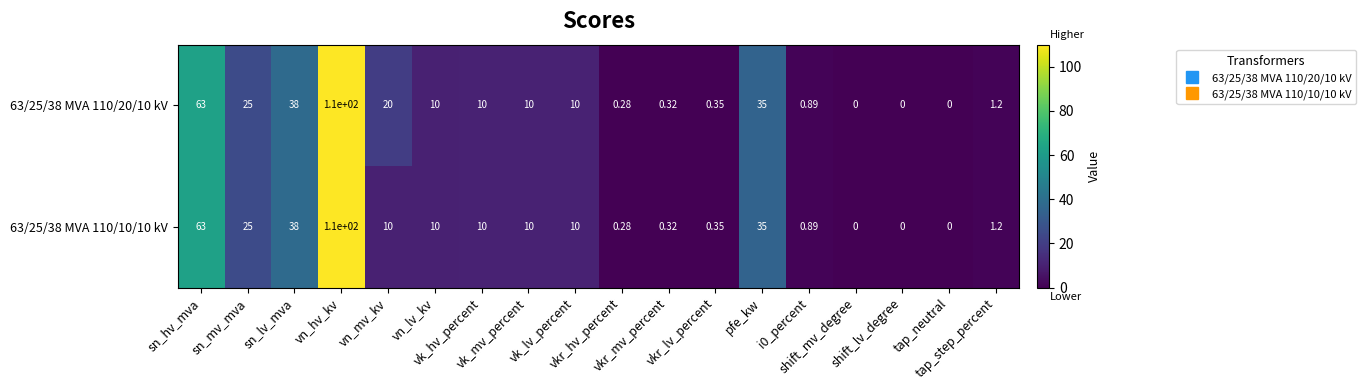

Reading left to right, transcribe all the data shown in this chart.

63/25/38 MVA 110/20/10 kV: sn_hv_mva=63.0	sn_mv_mva=25.0	sn_lv_mva=38.0	vn_hv_kv=110.0	vn_mv_kv=20.0	vn_lv_kv=10.0	vk_hv_percent=10.0	vk_mv_percent=10.0	vk_lv_percent=10.0	vkr_hv_percent=0.3	vkr_mv_percent=0.3	vkr_lv_percent=0.3	pfe_kw=35.0	i0_percent=0.9	shift_mv_degree=0.0	shift_lv_degree=0.0	tap_neutral=0.0	tap_step_percent=1.2
63/25/38 MVA 110/10/10 kV: sn_hv_mva=63.0	sn_mv_mva=25.0	sn_lv_mva=38.0	vn_hv_kv=110.0	vn_mv_kv=10.0	vn_lv_kv=10.0	vk_hv_percent=10.0	vk_mv_percent=10.0	vk_lv_percent=10.0	vkr_hv_percent=0.3	vkr_mv_percent=0.3	vkr_lv_percent=0.3	pfe_kw=35.0	i0_percent=0.9	shift_mv_degree=0.0	shift_lv_degree=0.0	tap_neutral=0.0	tap_step_percent=1.2